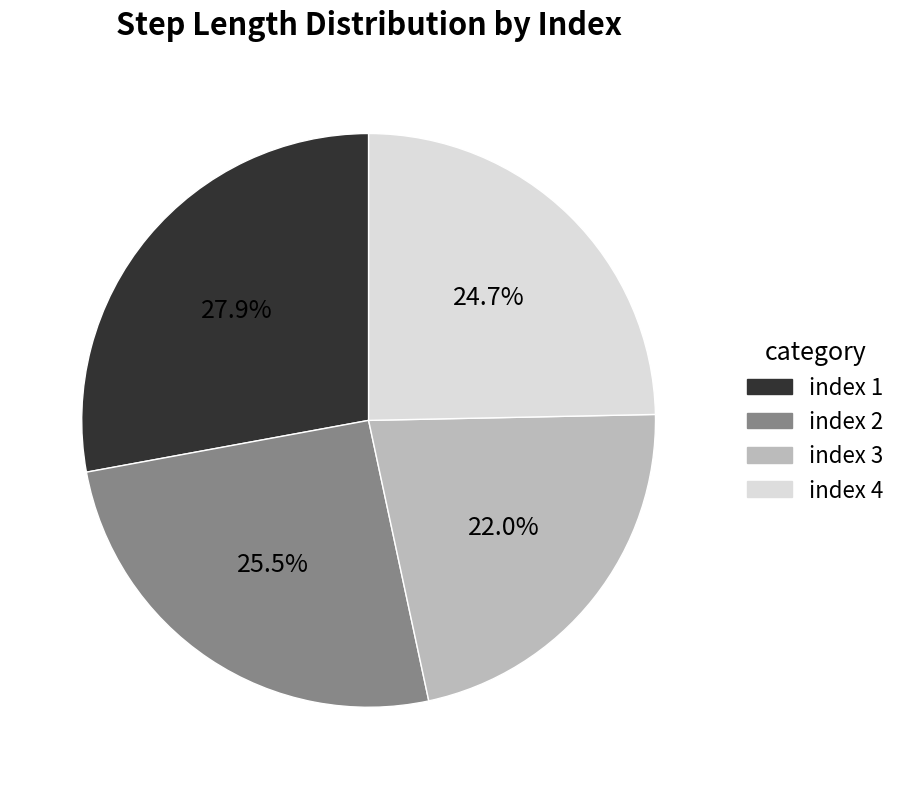

Rank the categories by value from highest to lowest.

index 1, index 2, index 4, index 3